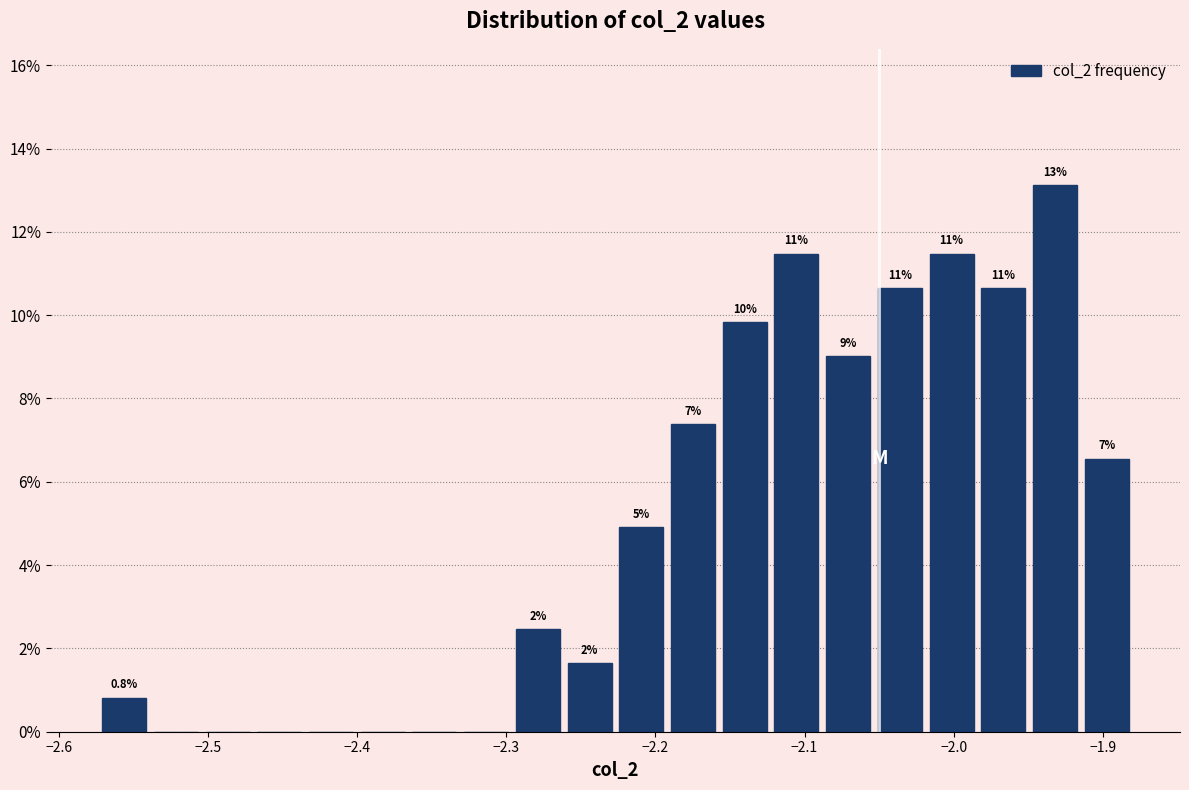

Around what value on the x-axis is the tallest bar? Give the approximate position of its centre, as read against the axis.

-1.93